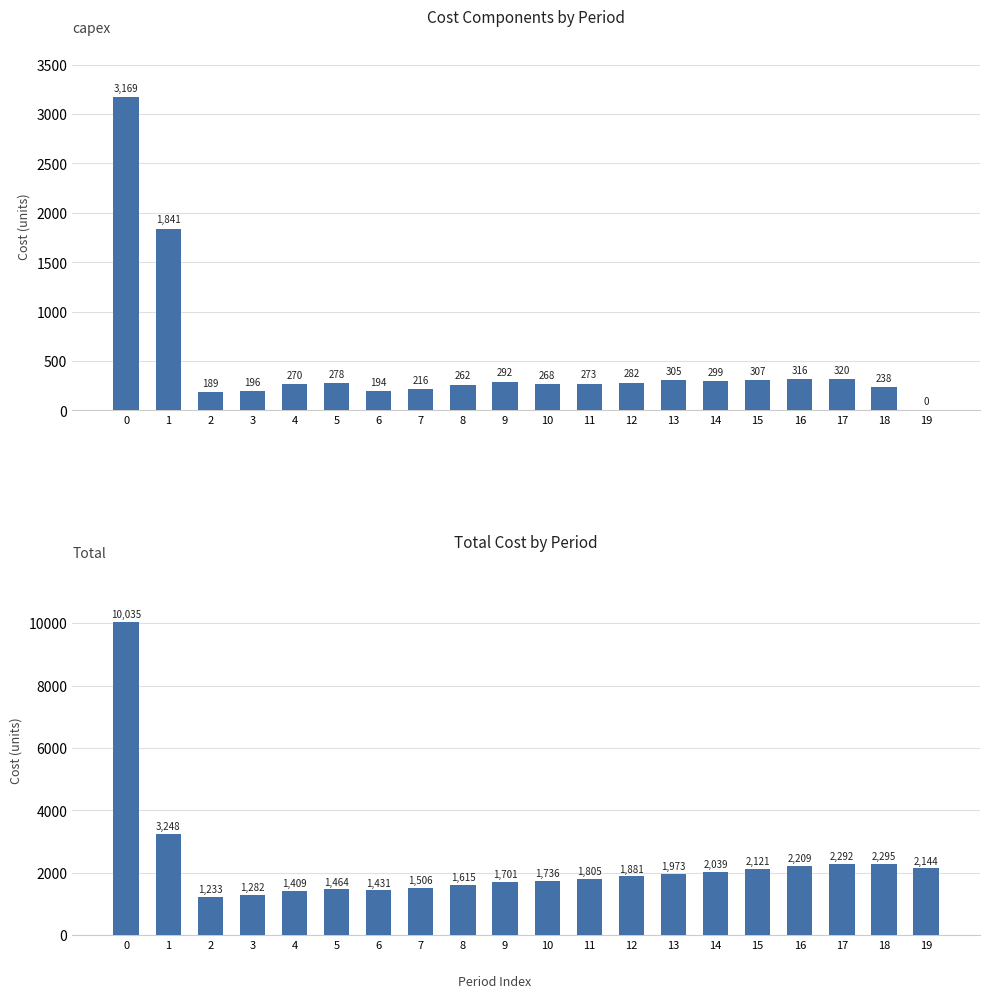

Does the chart contain stacked bars?

No